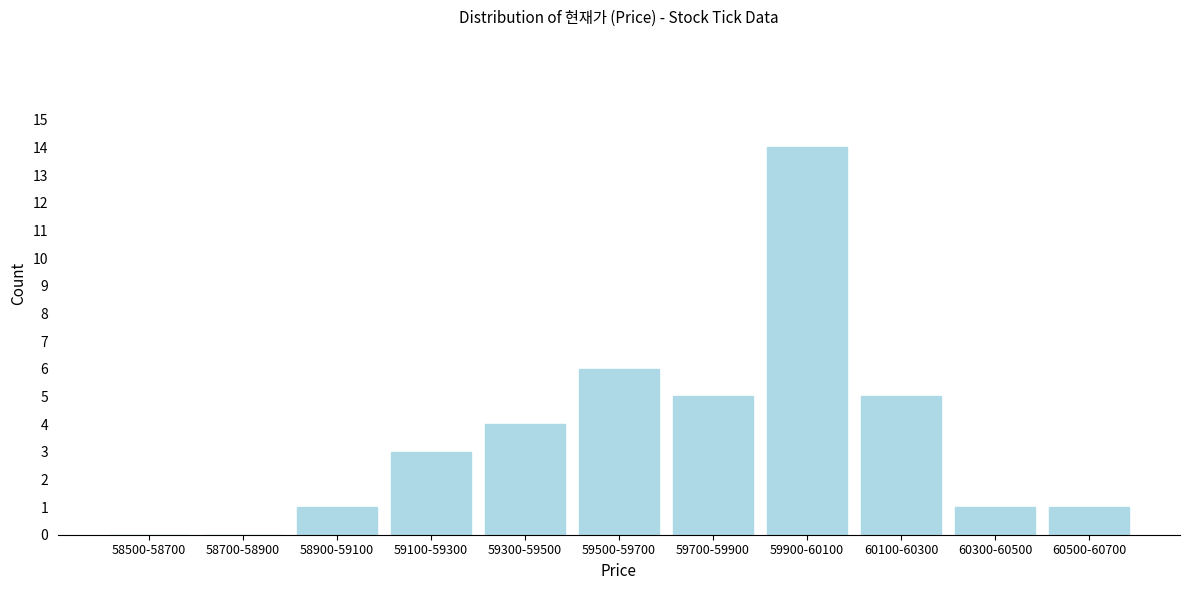

Reading left to right, list all the values displayed in this chart.

58500-58700=0	58700-58900=0	58900-59100=1	59100-59300=3	59300-59500=4	59500-59700=6	59700-59900=5	59900-60100=14	60100-60300=5	60300-60500=1	60500-60700=1